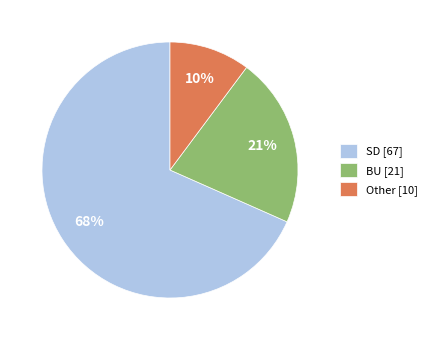

What percentage is the Other slice, to the nearest percent?

10%